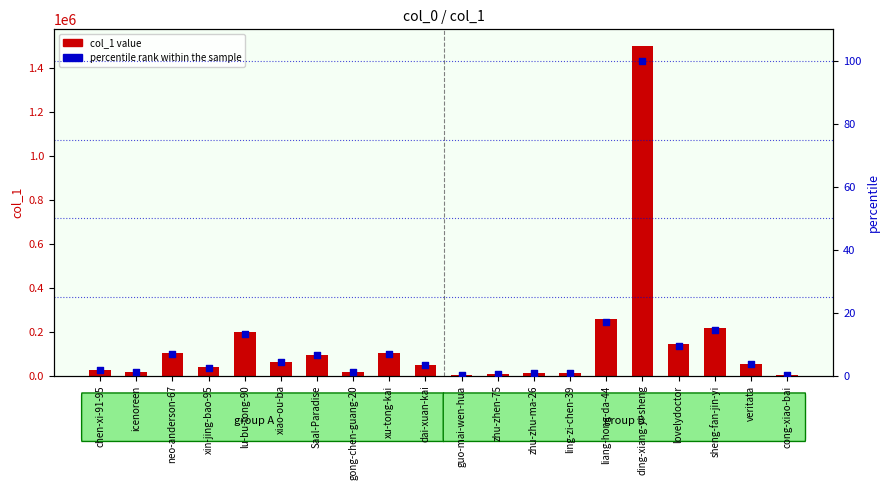

Is the value of col_1 value at sheng-fan-jin-yi greater than the value of percentile rank within the sample at icenoreen?

Yes